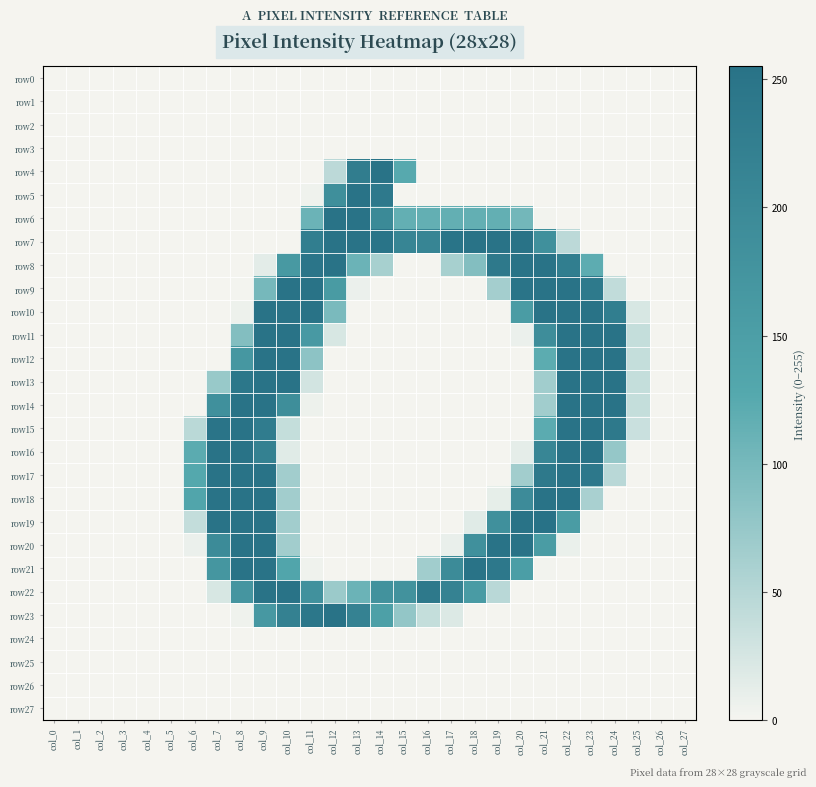

List the series in order of their peak value, highest first.

row19, row5, row6, row7, row8, row9, row10, row11, row12, row13, row14, row15, row16, row17, row18, row20, row21, row22, row23, row4, row0, row1, row2, row3, row24, row25, row26, row27